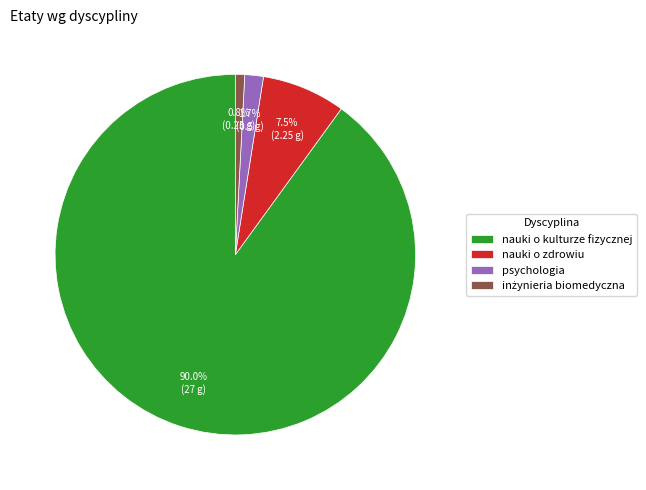

What is the largest slice in the pie chart?

nauki o kulturze fizycznej